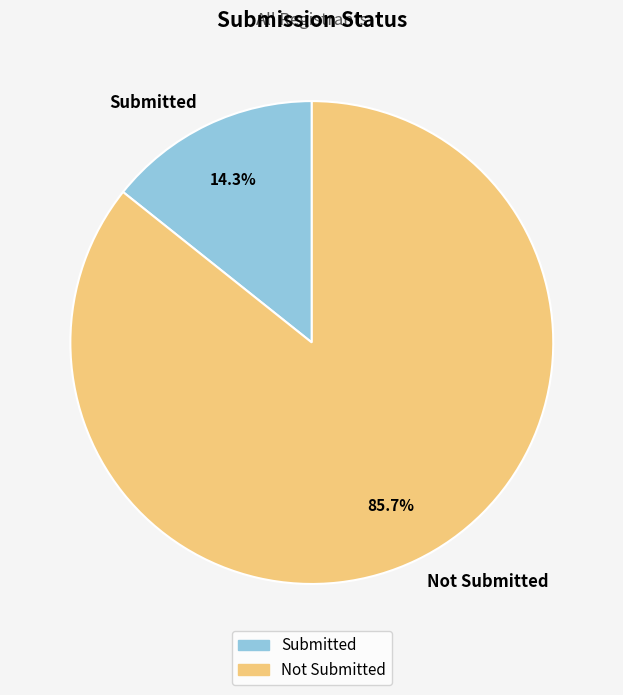

What percentage is NOT represented by Submitted?

85.7%